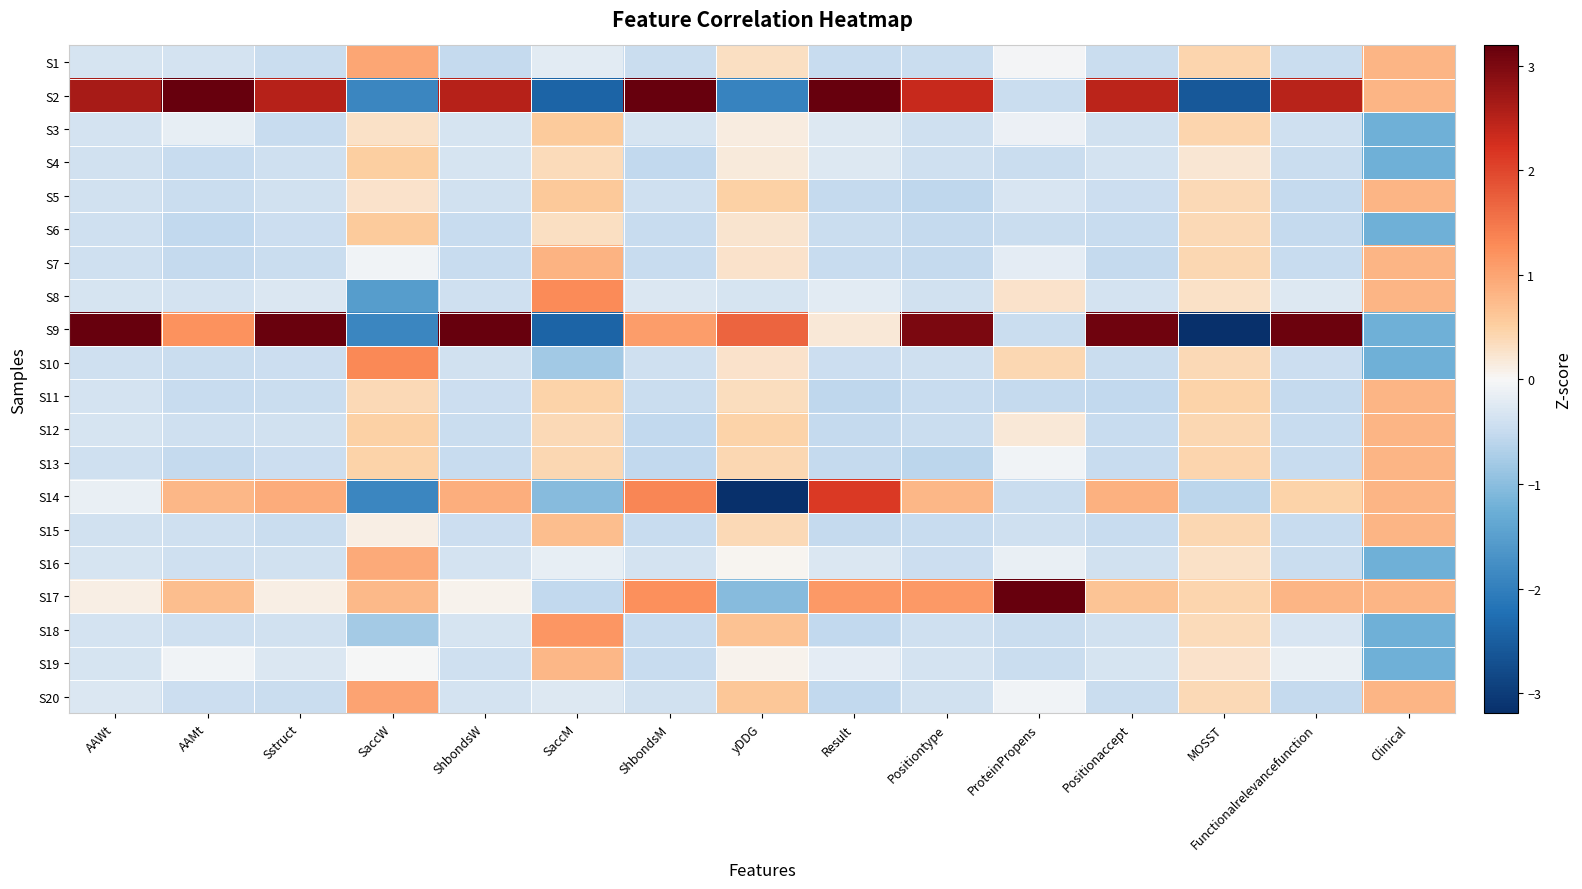

List the series in order of their peak value, lowest first.

S4, S3, S6, S19, S5, S11, S12, S13, S15, S7, S16, S1, S20, S18, S8, S10, S14, S9, S2, S17